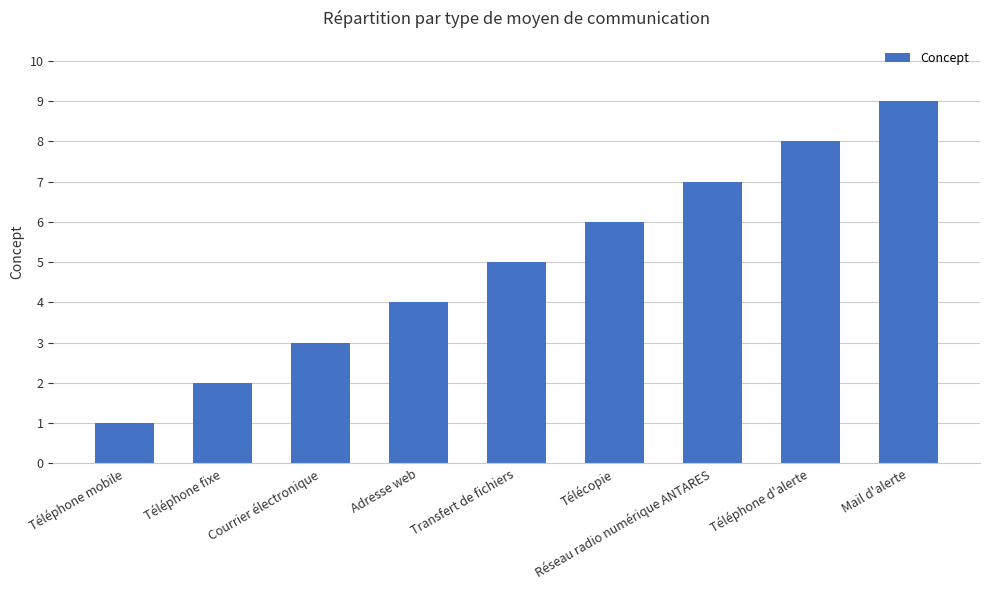

List the labels in order of value, smallest first.

Téléphone mobile, Téléphone fixe, Courrier électronique, Adresse web, Transfert de fichiers, Télécopie, Réseau radio numérique ANTARES, Téléphone d'alerte, Mail d'alerte